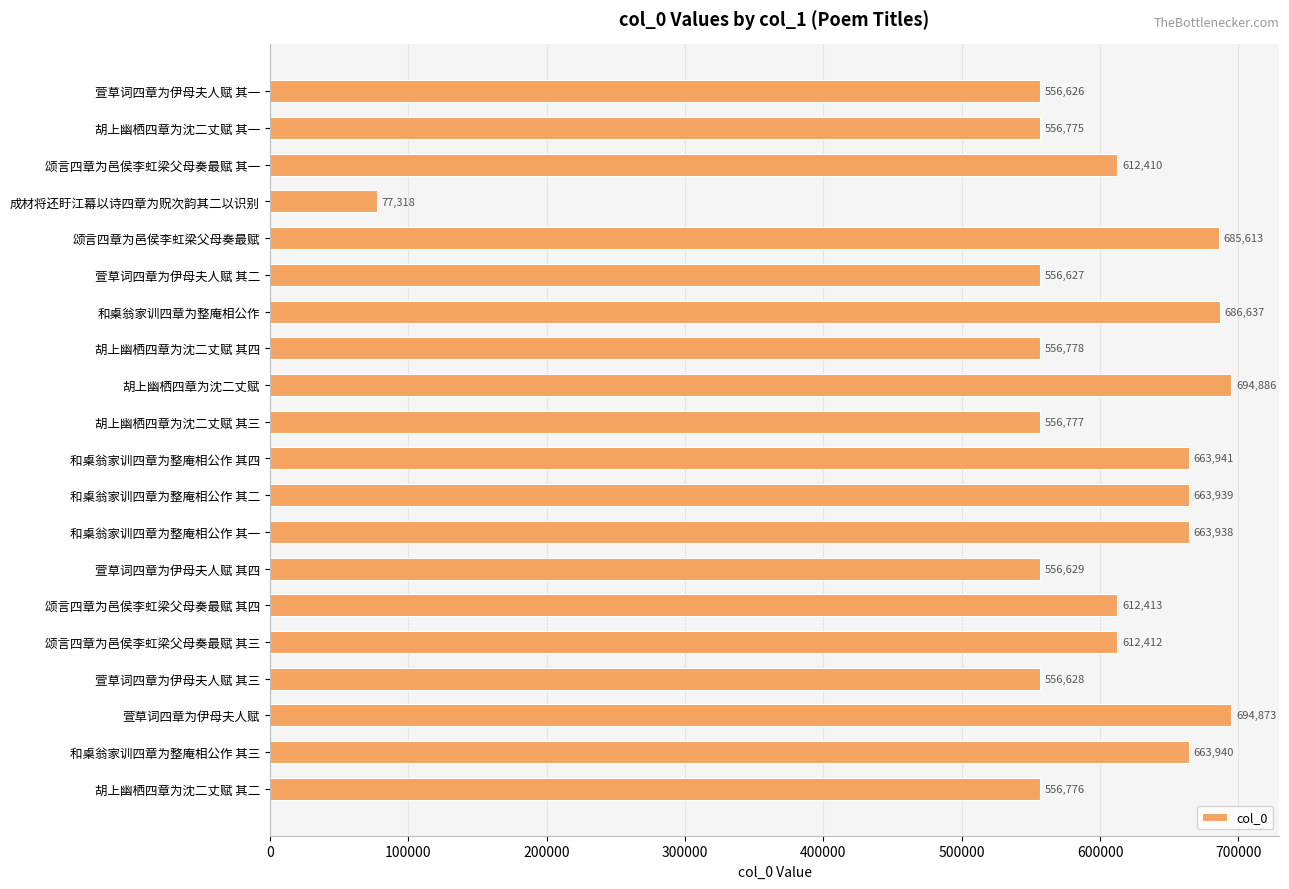

How many bars are there in total?

20